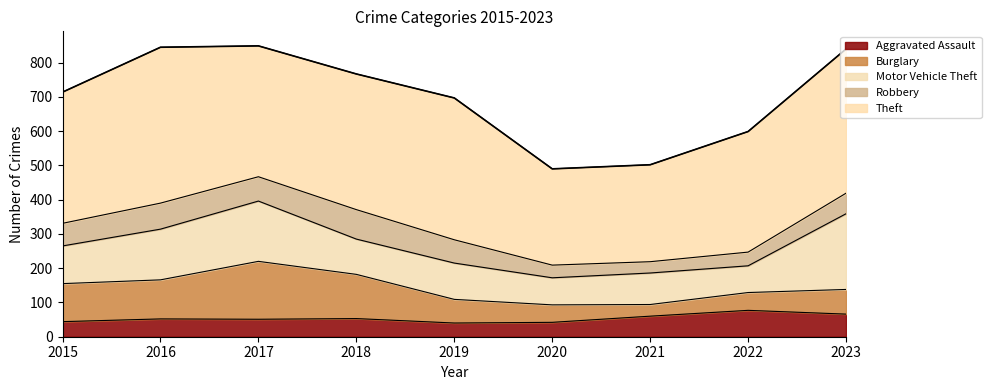

What is the total value across all series at 2016?

845